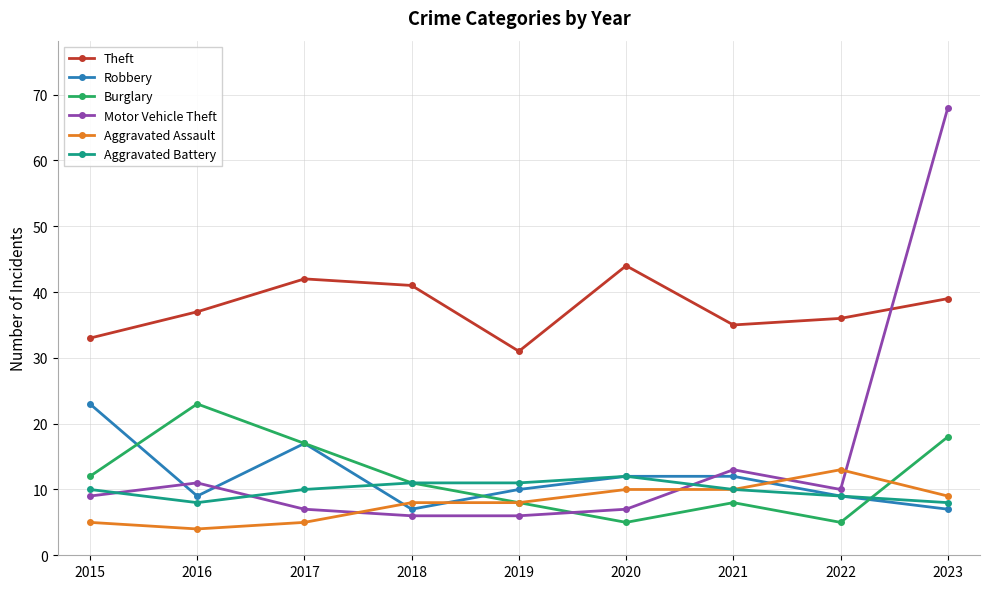

What is the value of the Motor Vehicle Theft point at the 9th from the left?

68